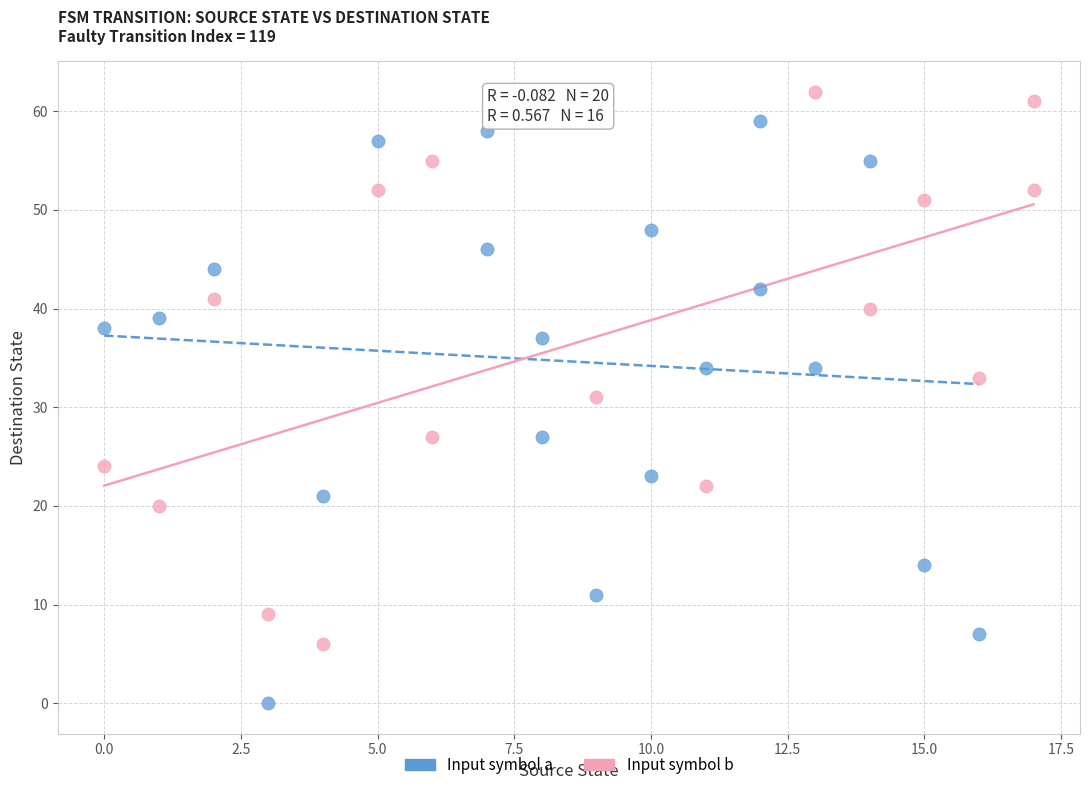

Which series contains the lowest Y value?

Input symbol a